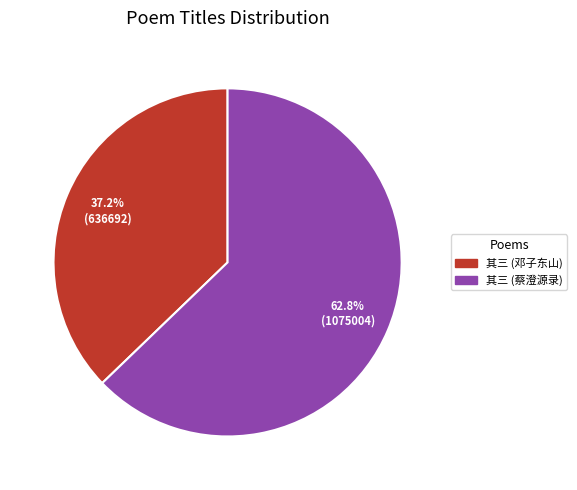

Is there any slice that represents more than half of the pie?

Yes